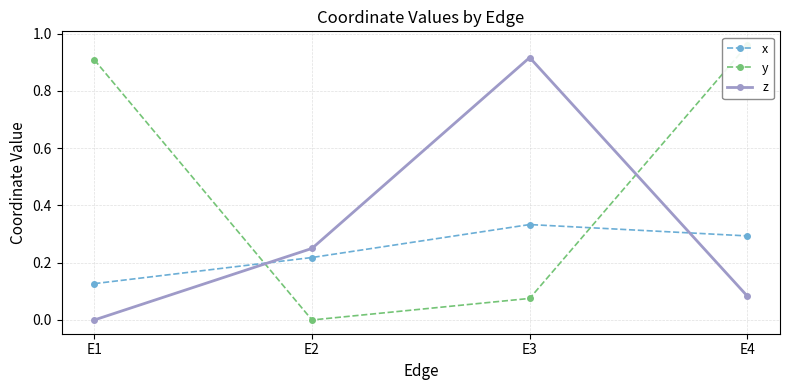

What is the sum of all y values?

1.9